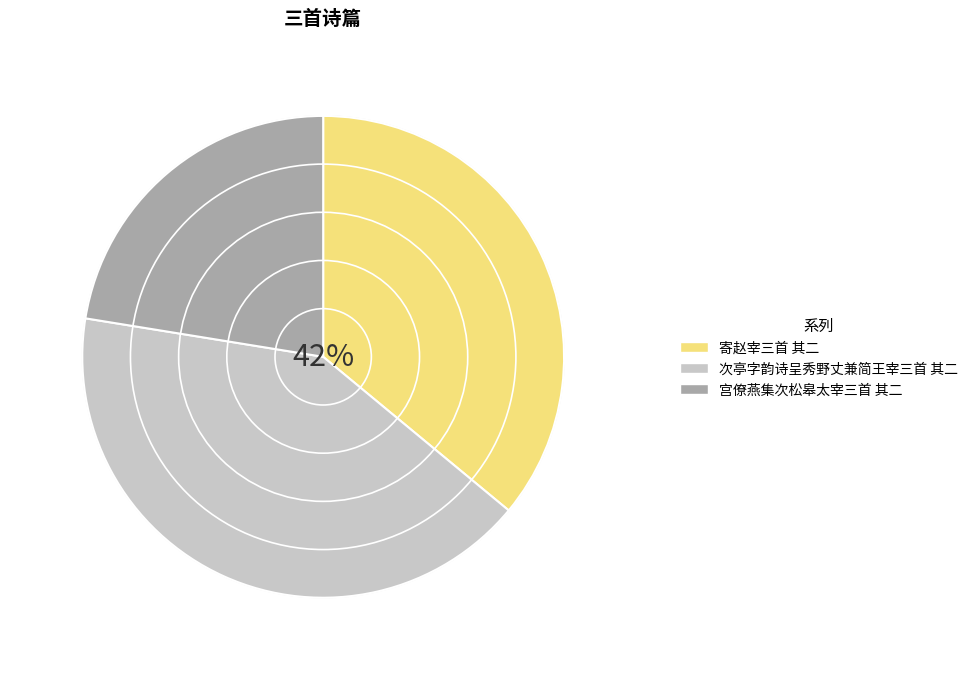

What percentage do 次亭字韵诗呈秀野丈兼简王宰三首 其二 and 宫僚燕集次松皋太宰三首 其二 together represent?

64.0%